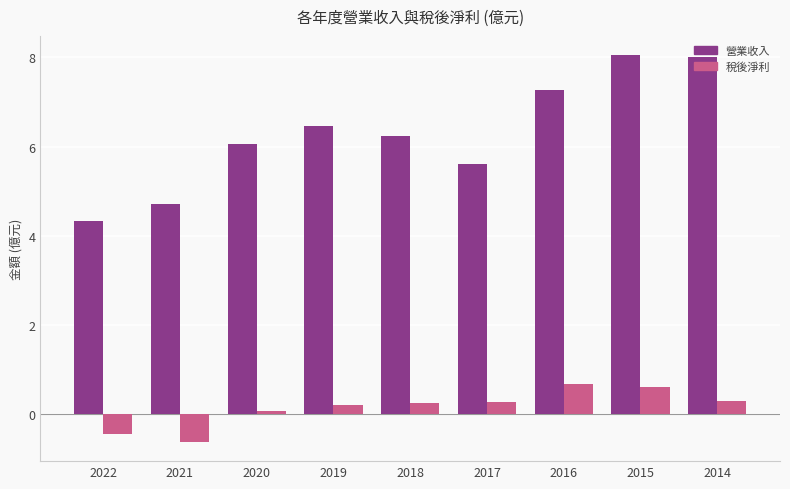

Is it true that 稅後淨利 equals 0.2 at 2019?

True